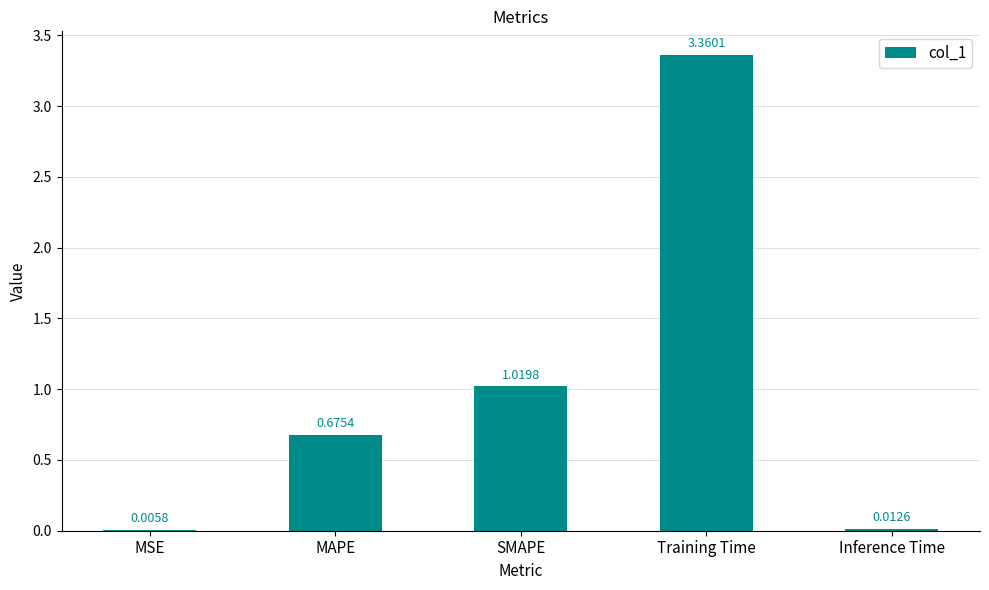

Between MAPE and Training Time, which is larger?

Training Time